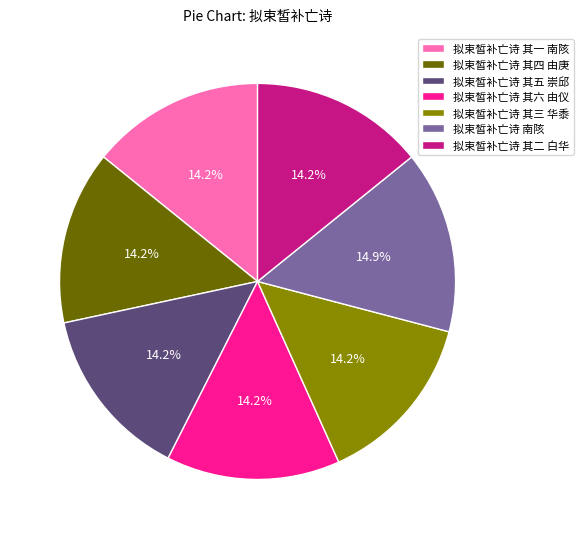

To the nearest percent, what portion does 拟束皙补亡诗 其五 崇邱 represent?

14%